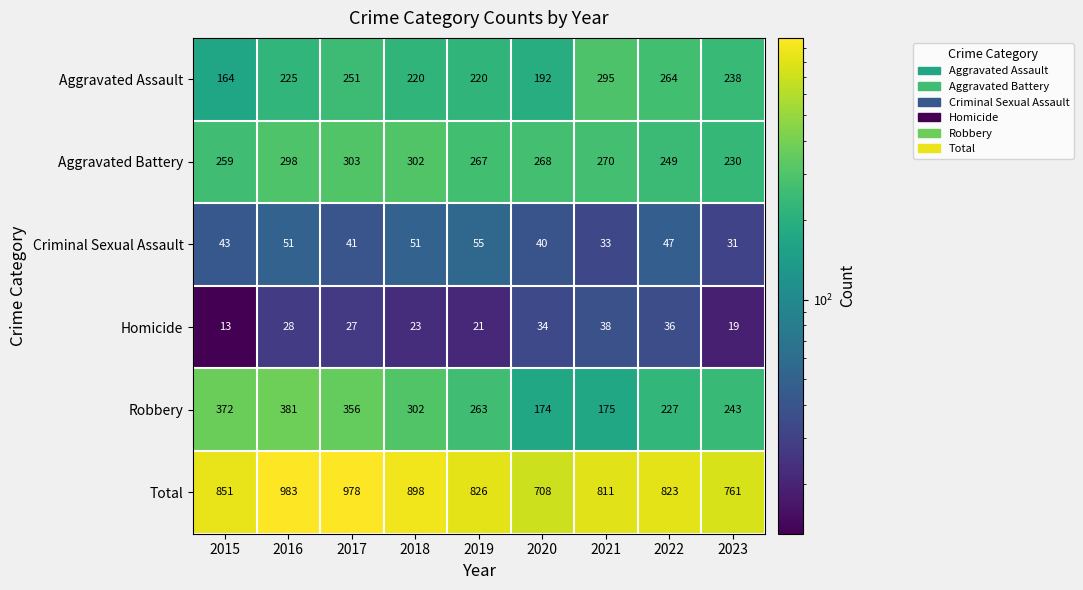

Where is Aggravated Assault nearest to the value 229?

2016